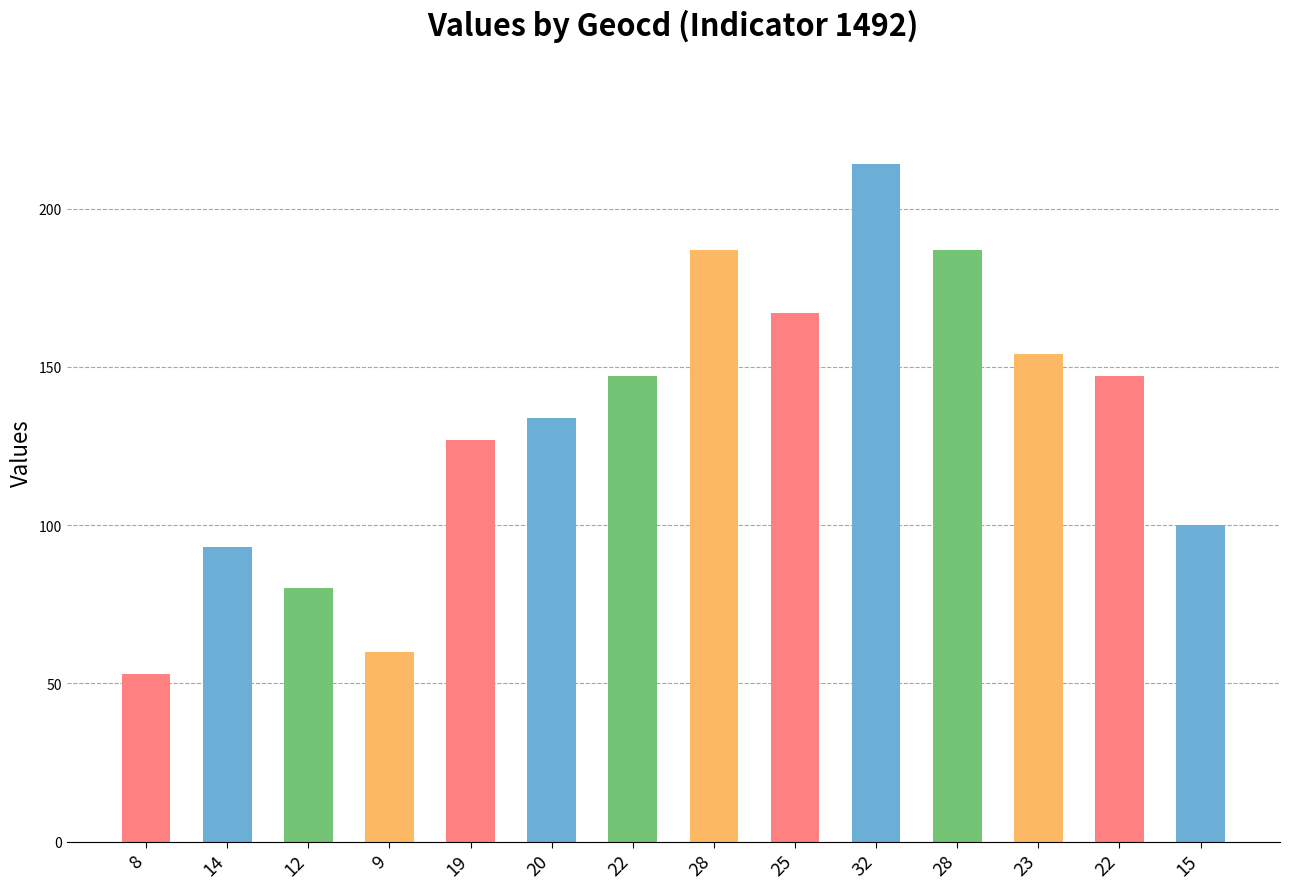

List the labels in order of value, smallest first.

8, 9, 12, 14, 15, 19, 20, 22, 22, 23, 25, 28, 28, 32